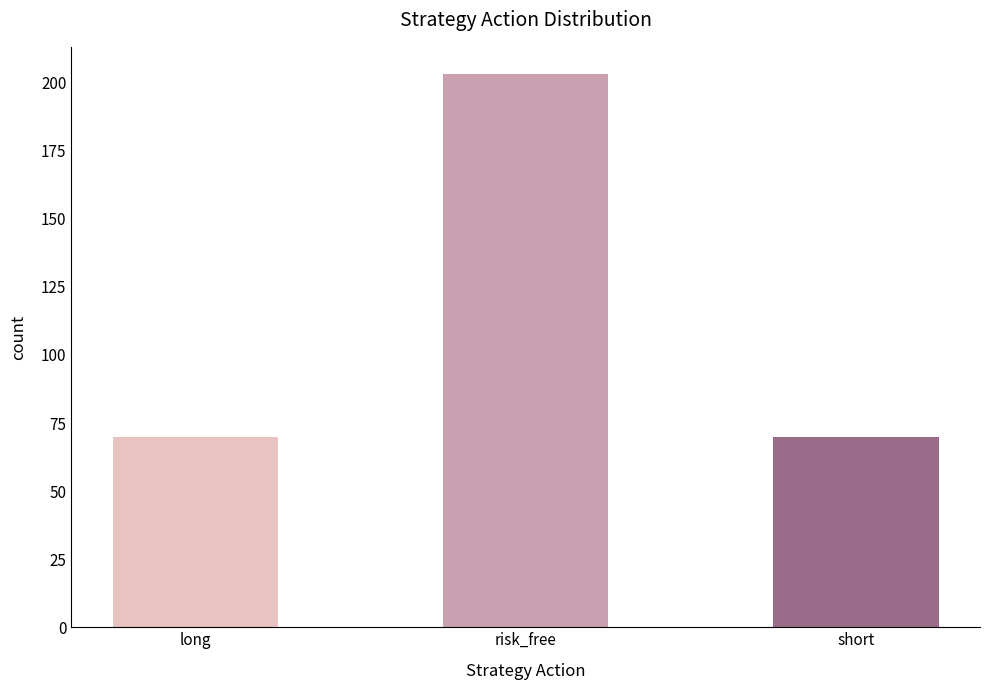

What is the ratio of the value at short to the value at long?

1.0